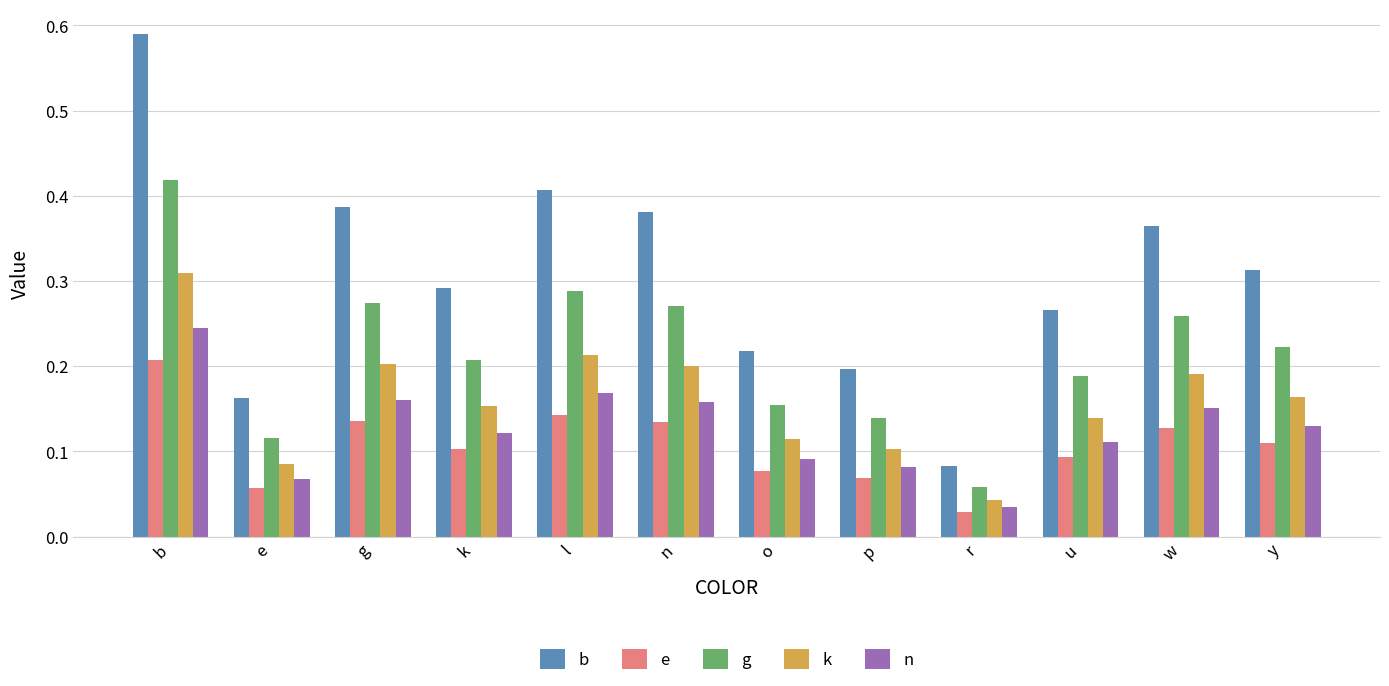

The b series shows 0.6 at n. True or false?

False